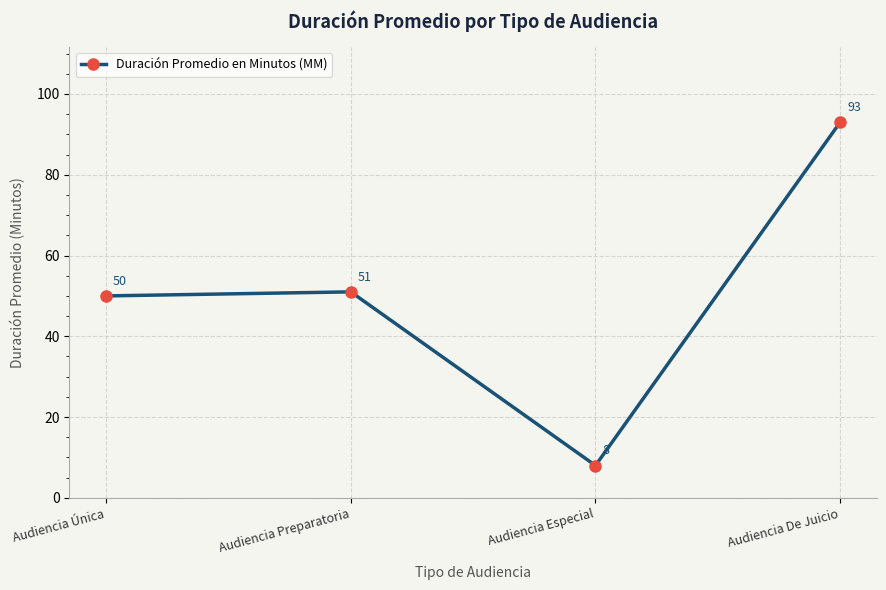

Where is the data nearest to the value 50?

Audiencia Única